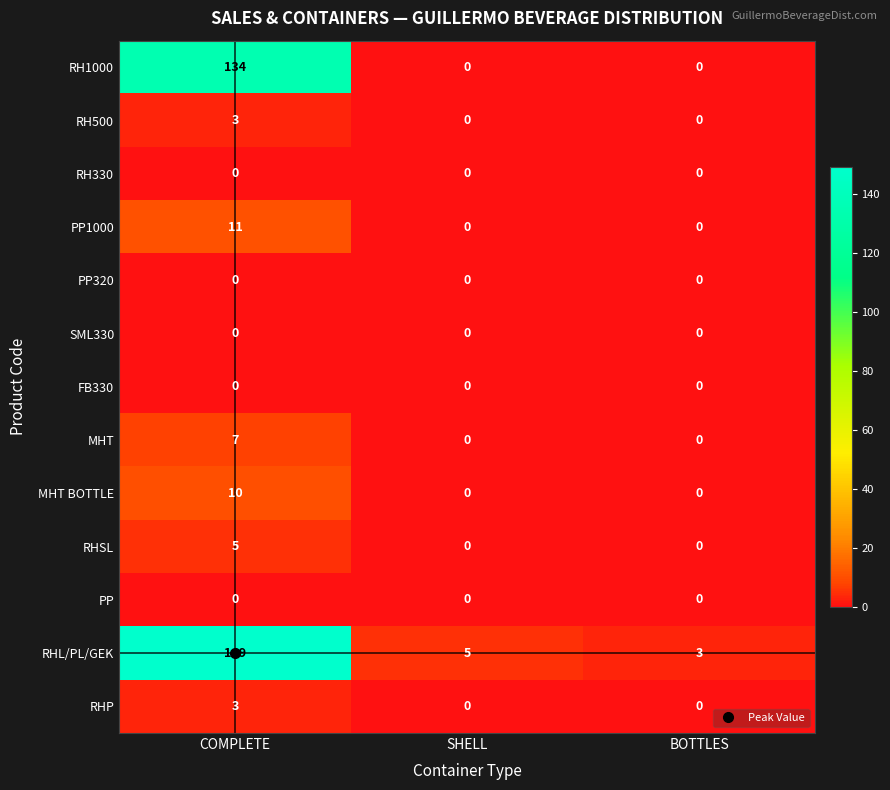

How many series are shown in this chart?

13